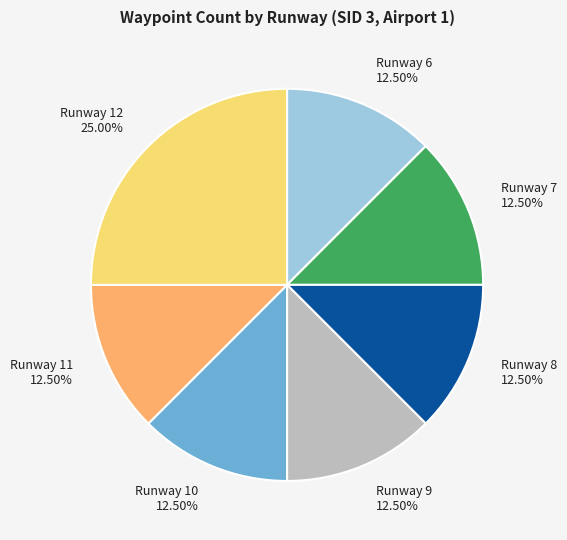

Is Runway 10 the majority of the pie?

No